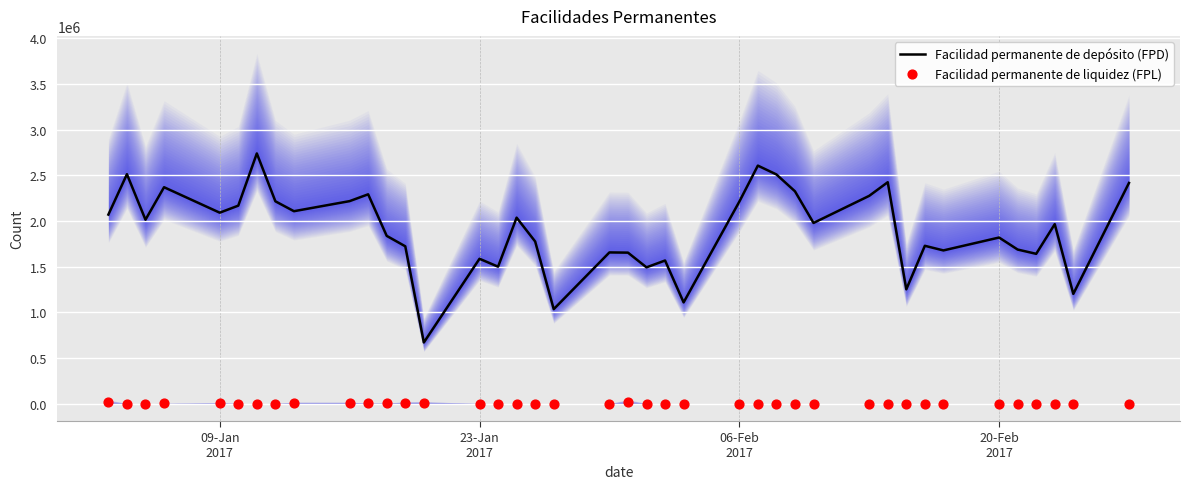

What is the lowest value of the Facilidad permanente de depósito (FPD) series?

668700